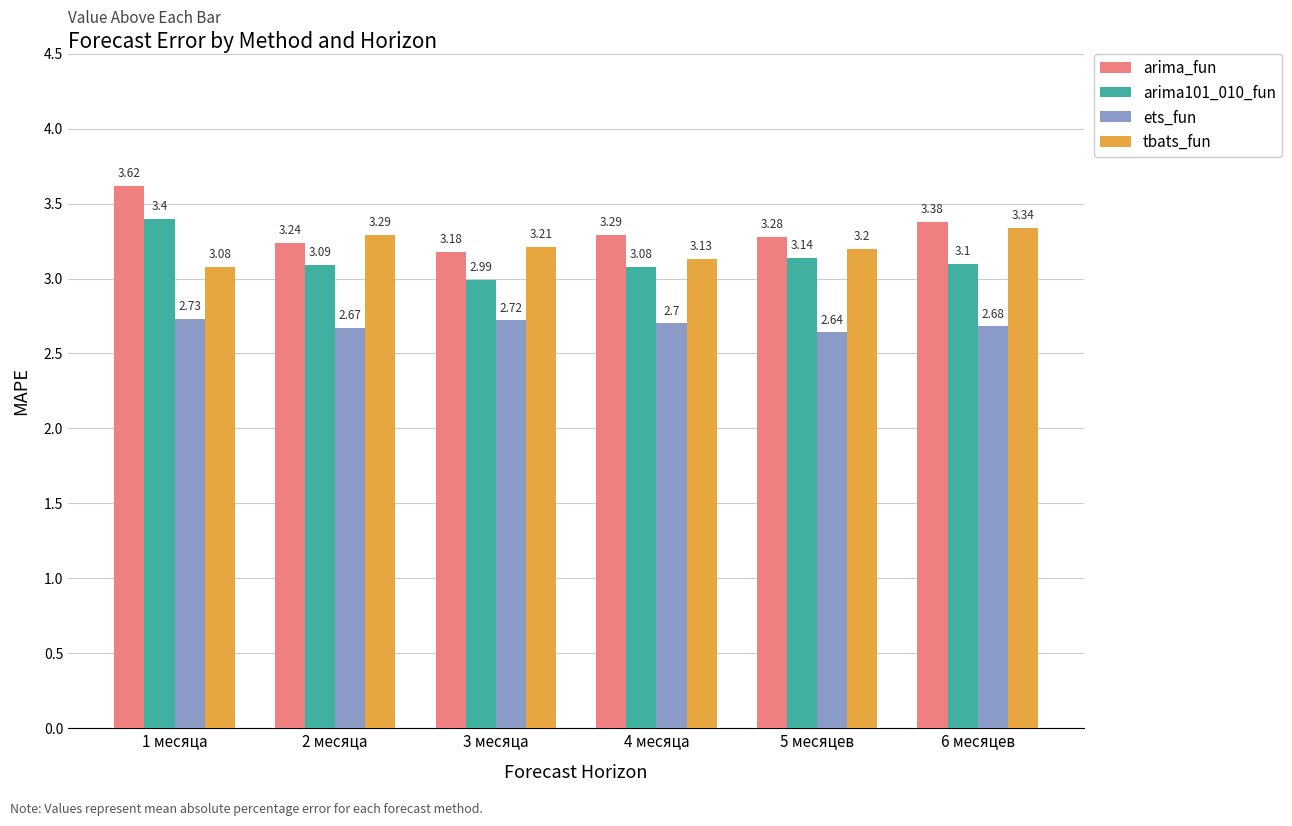

At which category is the sum across all series the highest?

1 месяца